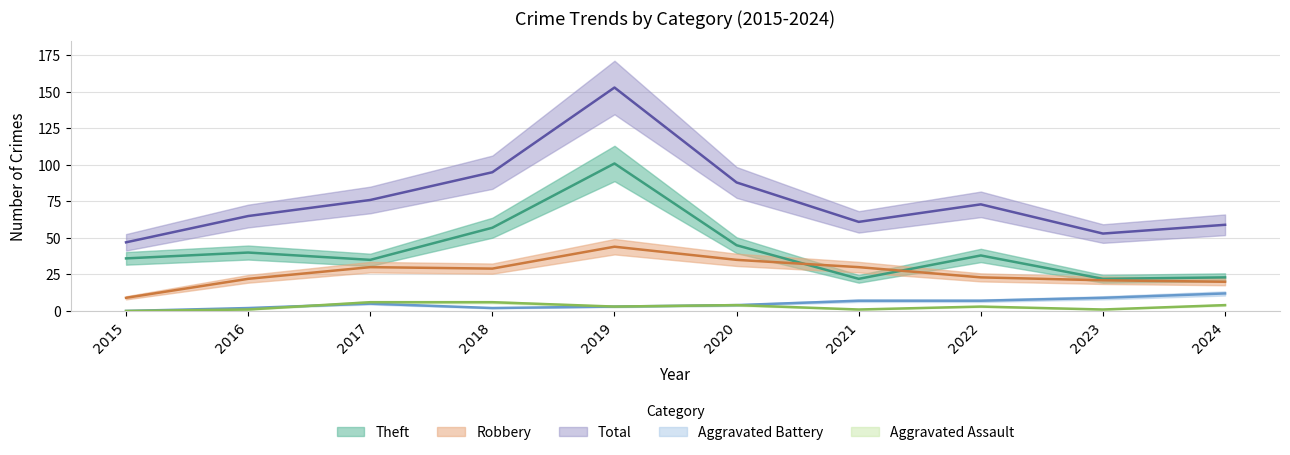

How many lines are shown in the chart?

5